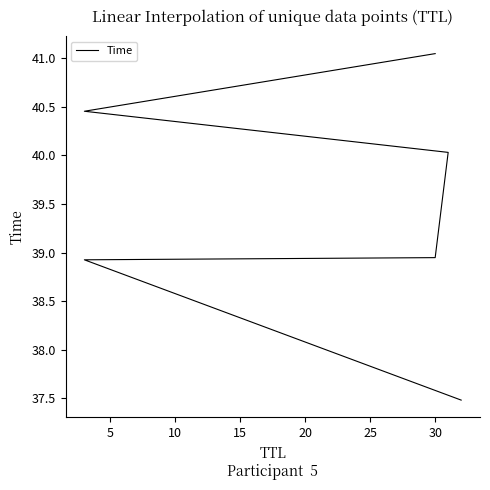

What is the value of the 2nd point from the left?

38.9